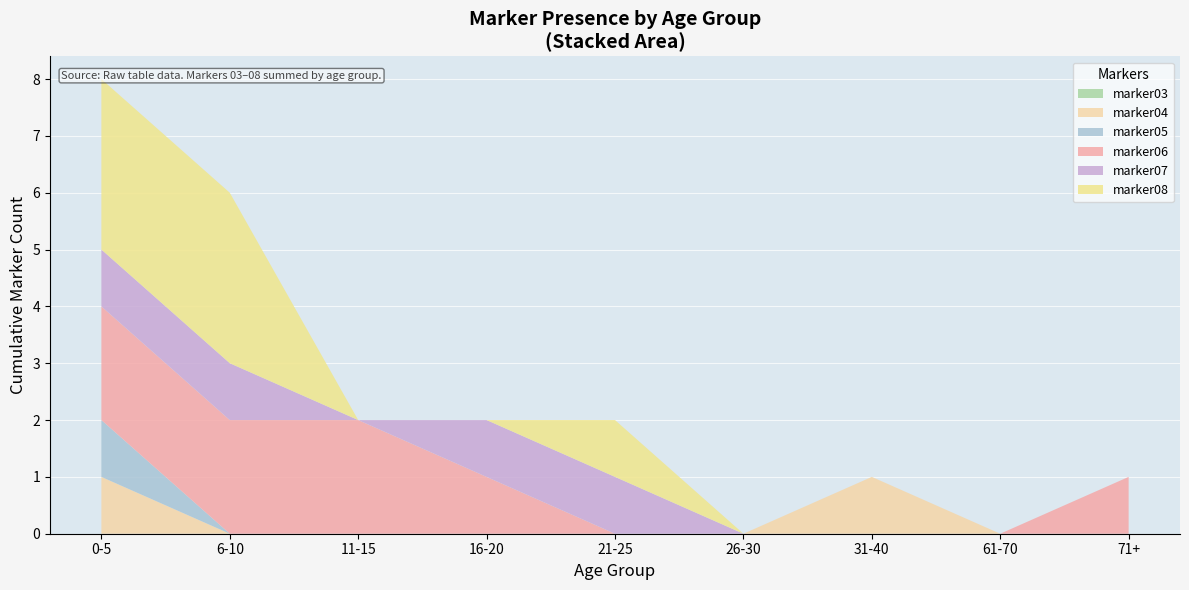

Reading right to left, transcribe all the data shown in this chart.

marker03: 0	0	0	0	0	0	0	0	0	0	0	0	0	0	0	0	0	0	0	0
marker04: 0	0	0	0	1	0	0	0	0	0	0	0	0	0	0	0	1	0	0	0
marker05: 0	0	0	0	0	0	0	0	0	0	1	0	0	0	0	0	0	0	0	0
marker06: 0	1	0	0	1	0	0	0	0	1	0	0	0	0	1	0	0	0	1	1
marker07: 0	0	0	0	0	0	1	0	0	0	0	0	0	1	0	1	0	0	0	0
marker08: 0	0	0	0	0	1	0	0	0	0	0	1	0	0	0	1	0	1	0	0